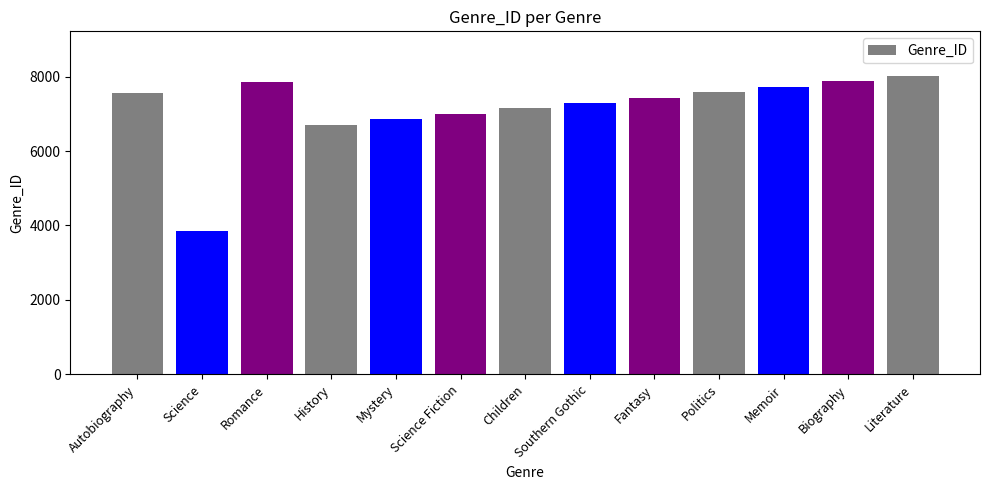

Are the bars horizontal?

No